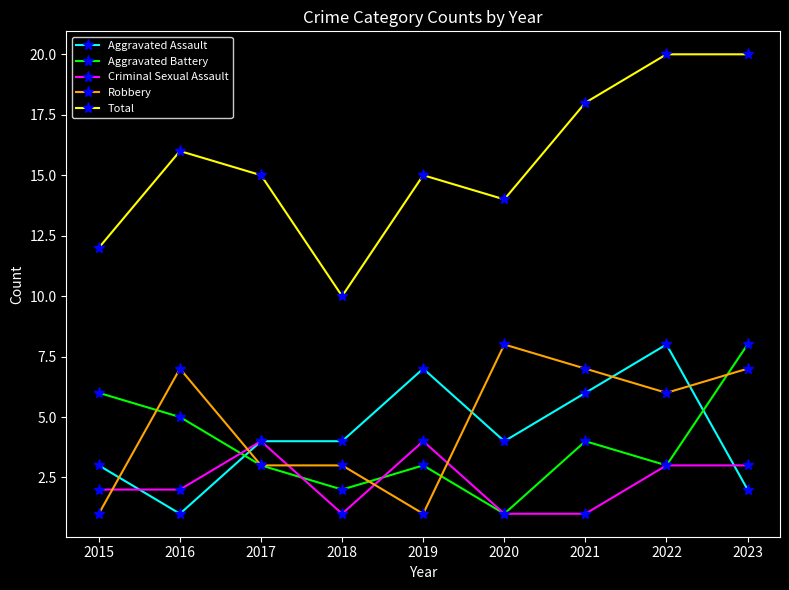

What are all the series names shown in the legend?

Aggravated Assault, Aggravated Battery, Criminal Sexual Assault, Robbery, Total